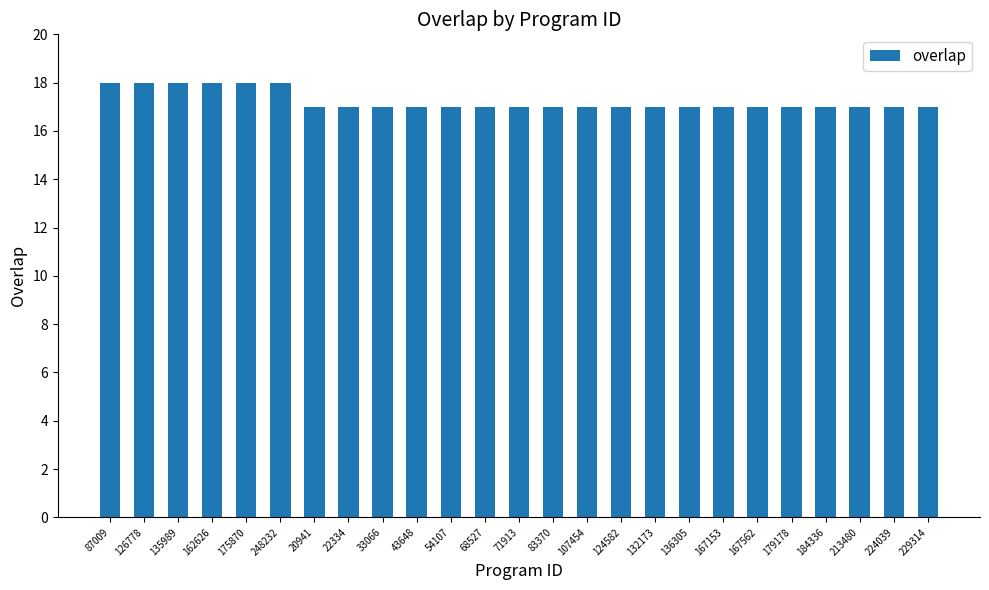

Count the values in the range 17 to 18.

25